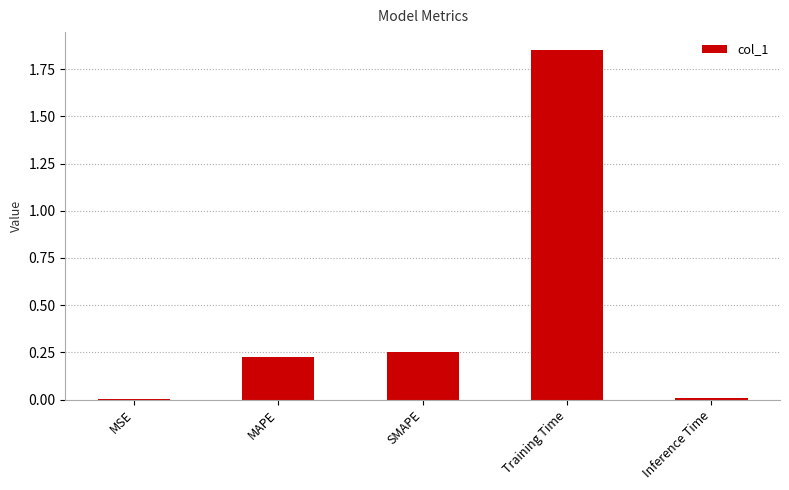

At which category does the chart reach its peak across all series?

Training Time